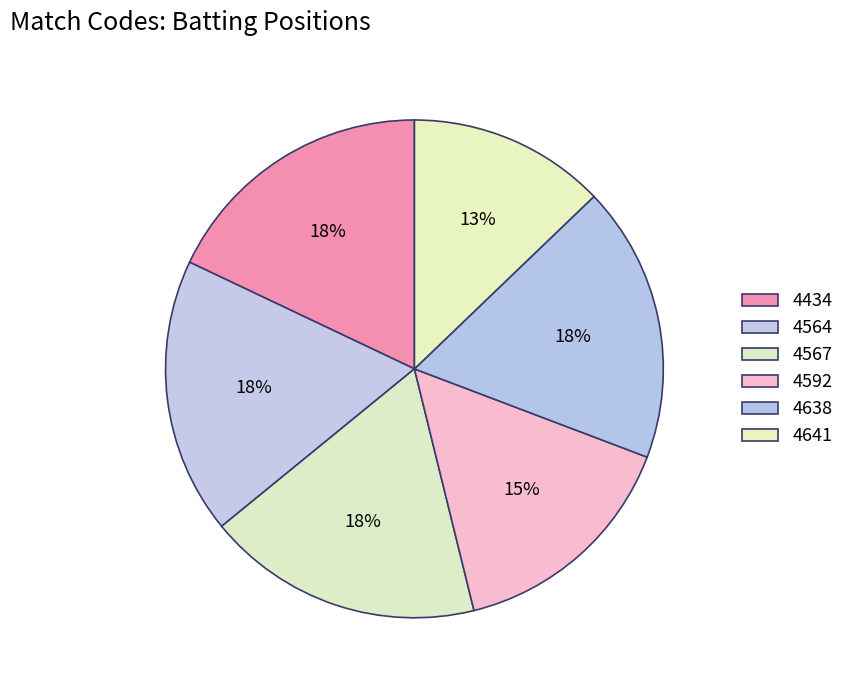

What is the total percentage of 4567 and 4434?

35.9%